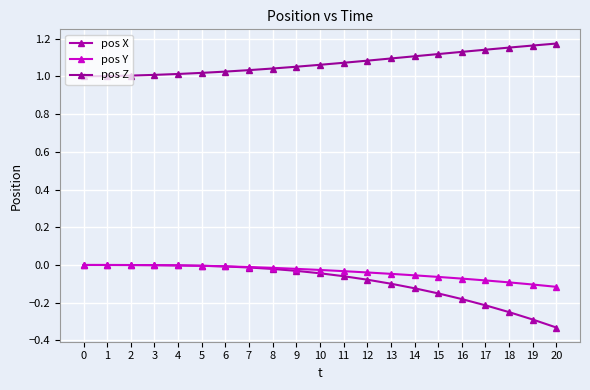

The pos Z series shows 1.8 at 18. True or false?

False